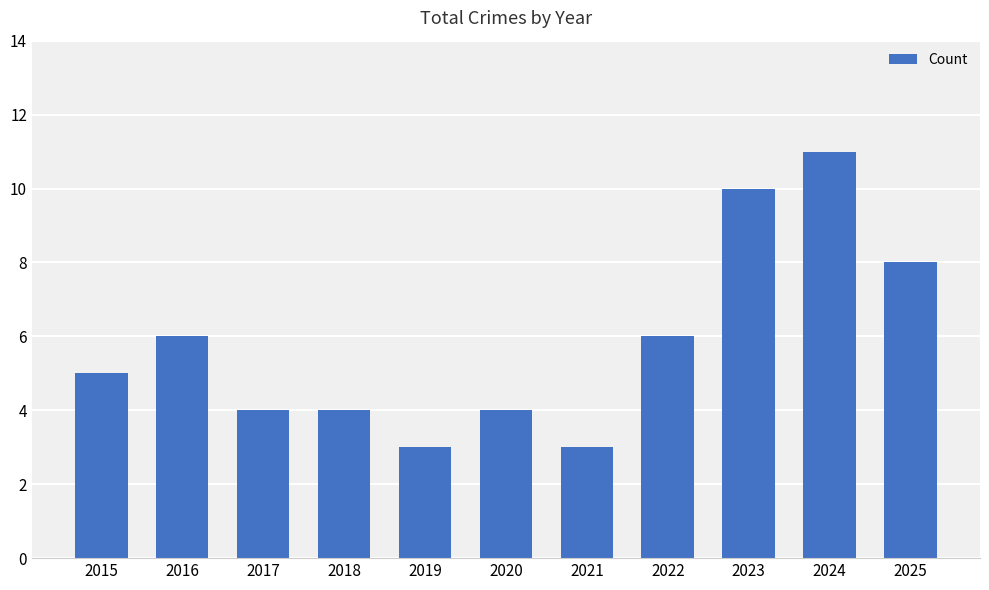

What is the value of the 10th bar from the left?

11